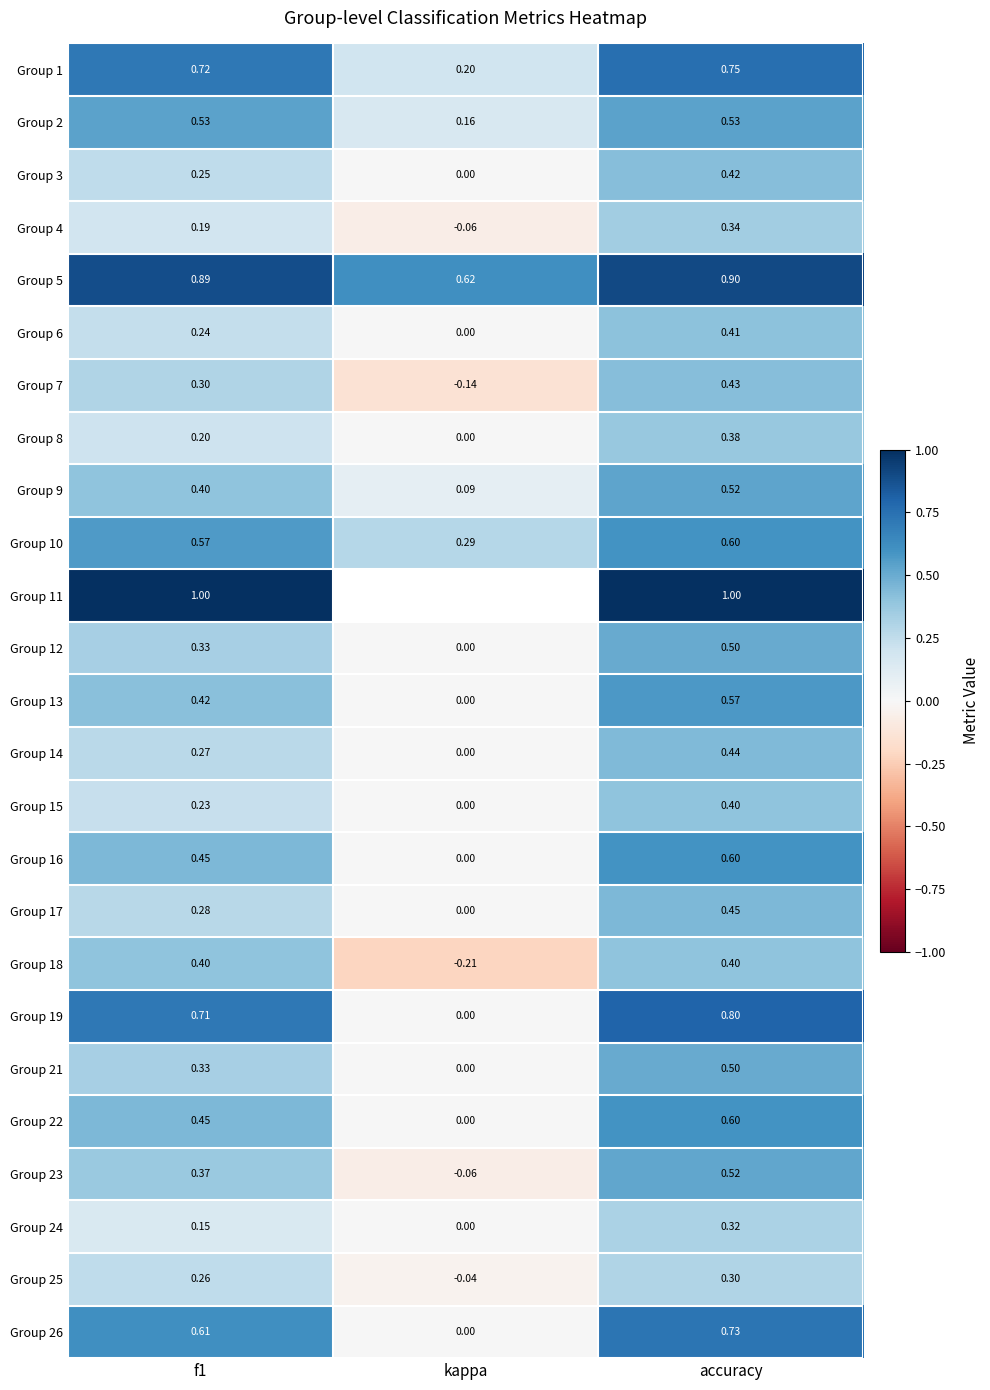

What is the highest value of the Group 13 series?

0.6